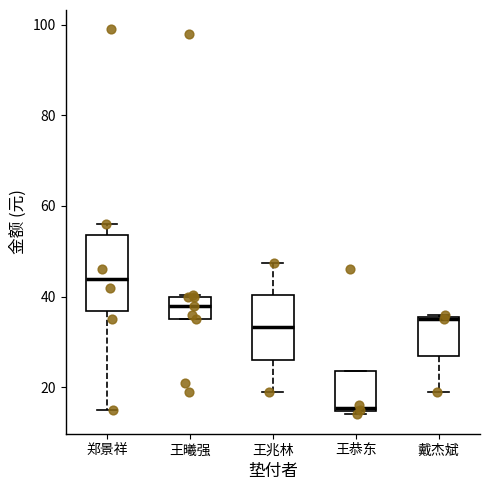

Reading left to right, transcribe this box plot: for each box, give where its median line is, the range the box spans, and where its two whiskers end, as read against the y-axis. The values are not printed on the chart, so give them approximately, as read against the axis.

郑景祥: median 44, box 36 to 54, whiskers 16 to 56
王曦强: median 38, box 36 to 40, whiskers 36 to 40
王兆林: median 34, box 26 to 40, whiskers 20 to 48
王恭东: median 16, box 14 to 24, whiskers 14 (just below the box's lower edge) to 24
戴杰斌: median 36, box 28 to 36, whiskers 20 to 36